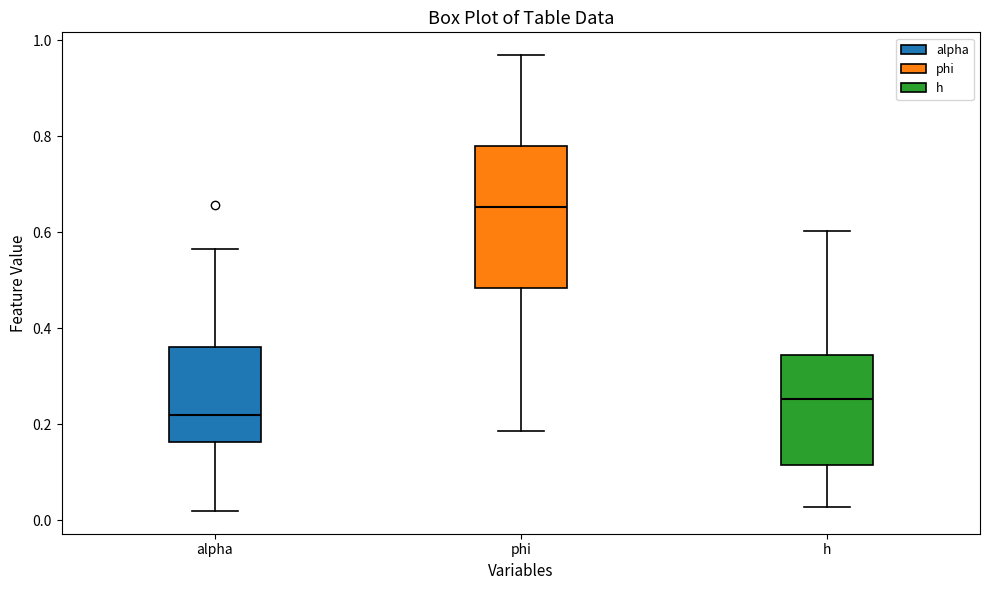

Reading left to right, transcribe this box plot: for each box, give where its median line is, the range the box spans, and where its two whiskers end, as read against the y-axis. The values are not printed on the chart, so give them approximately, as read against the axis.

alpha: median 0.22, box 0.16 to 0.36, whiskers 0.02 to 0.56
phi: median 0.66, box 0.48 to 0.78, whiskers 0.18 to 0.96
h: median 0.26, box 0.12 to 0.34, whiskers 0.02 to 0.60